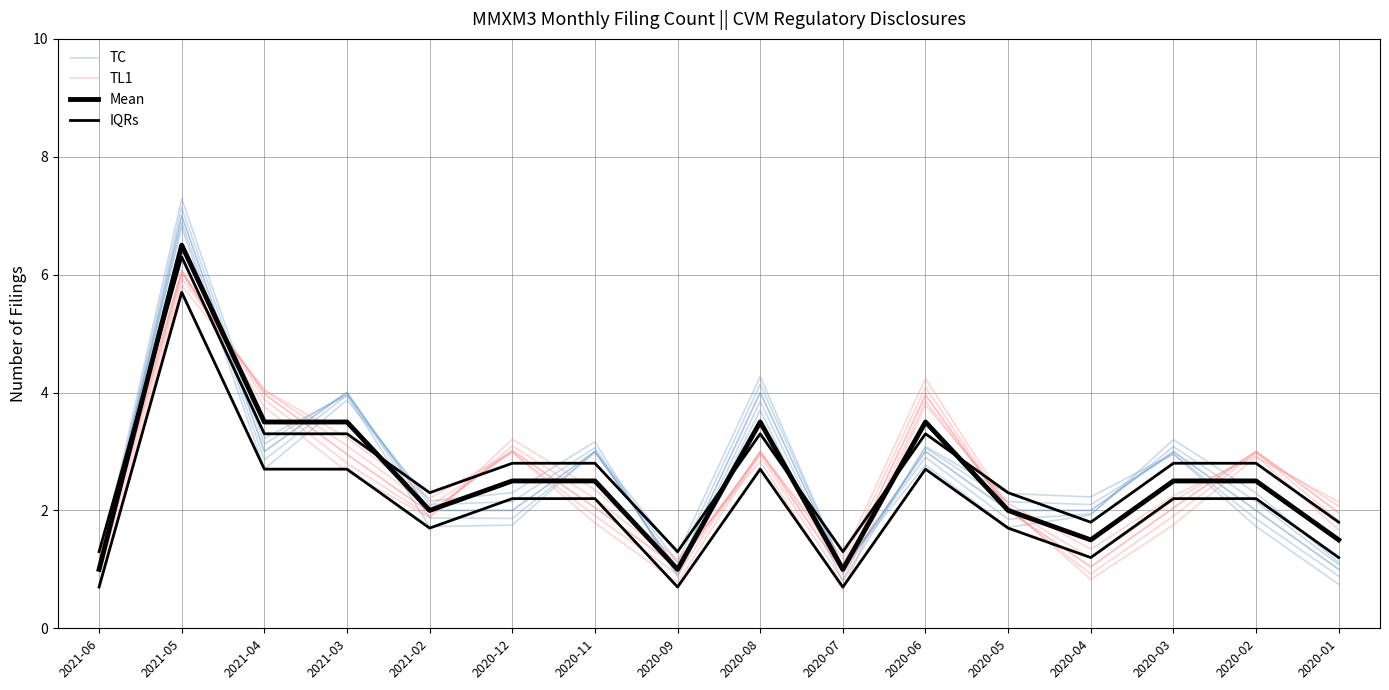

Where does the TC series first go above 2?

2021-05